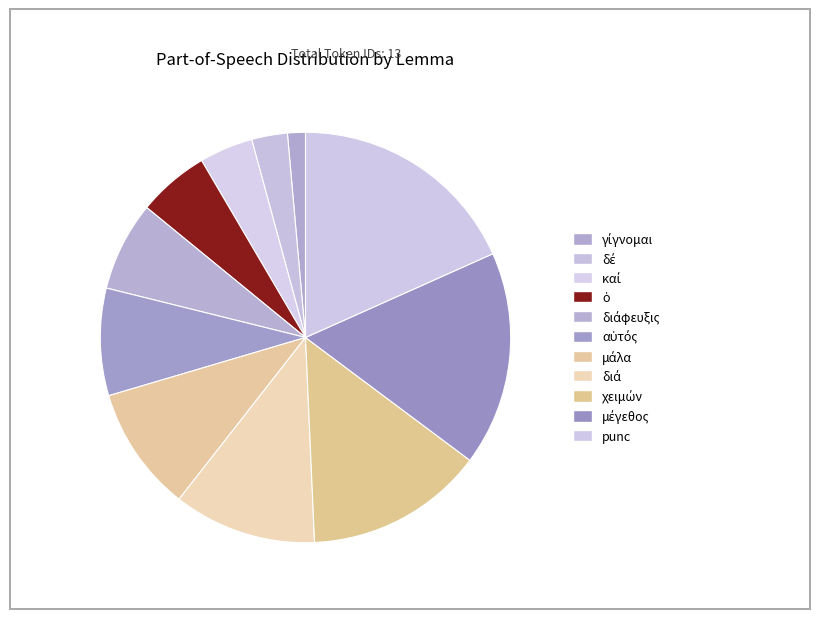

Is there a majority slice in this chart?

No